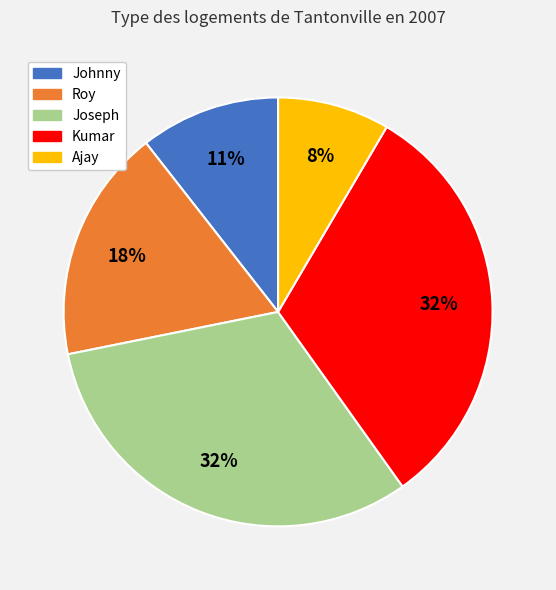

Count the number of slices in the pie.

5